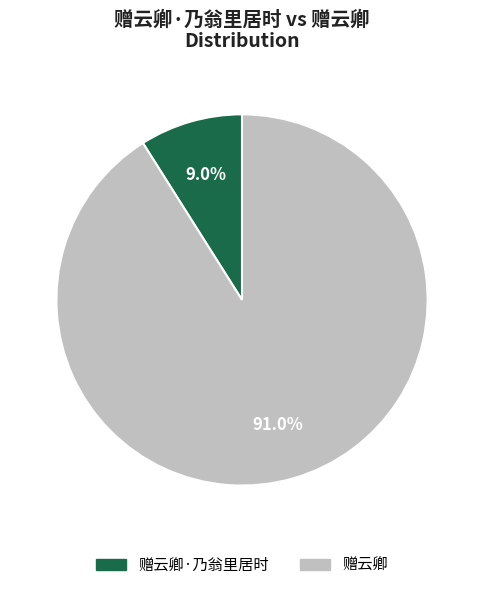

Is there a majority slice in this chart?

Yes